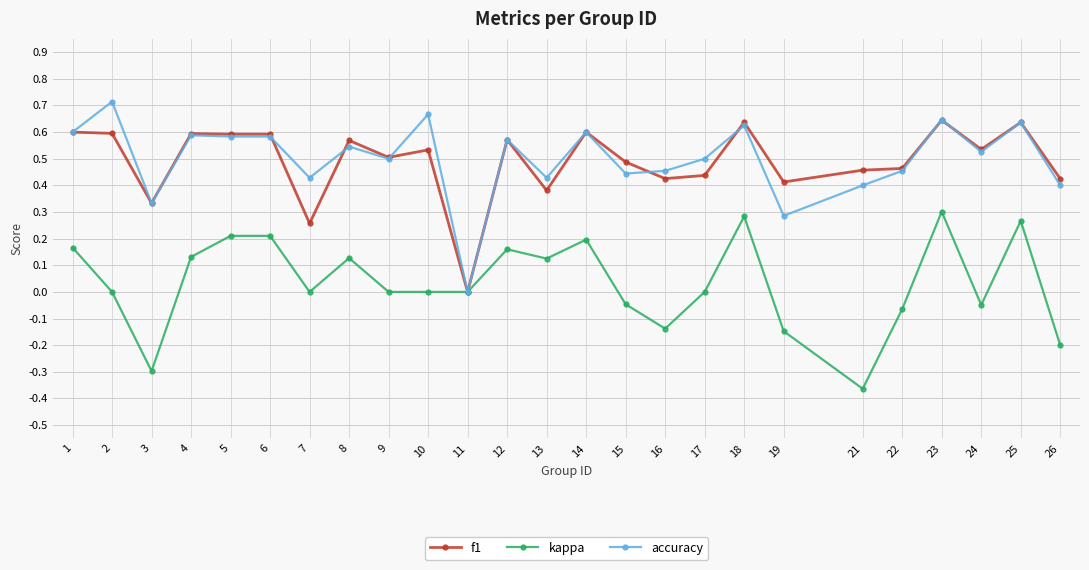

At which category does the chart reach its peak across all series?

2